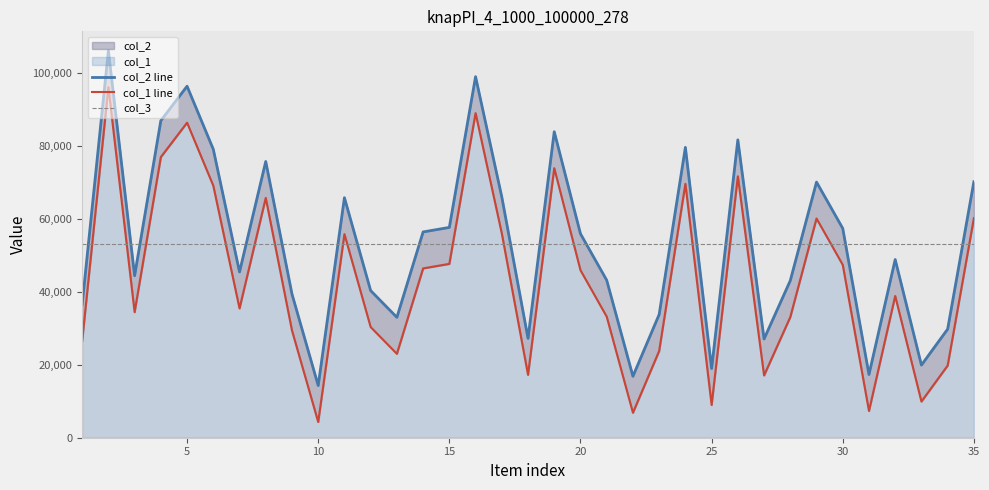

Does the chart have visible grid lines?

No